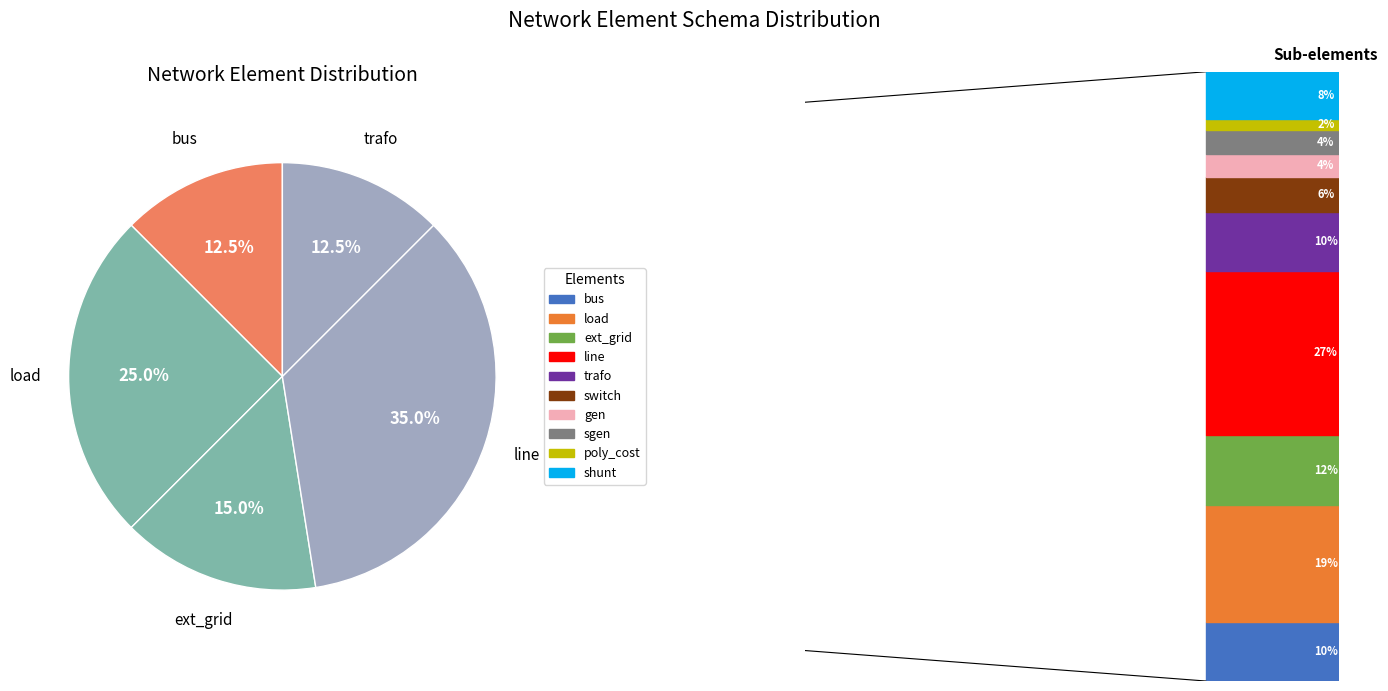

Count the number of slices in the pie.

5